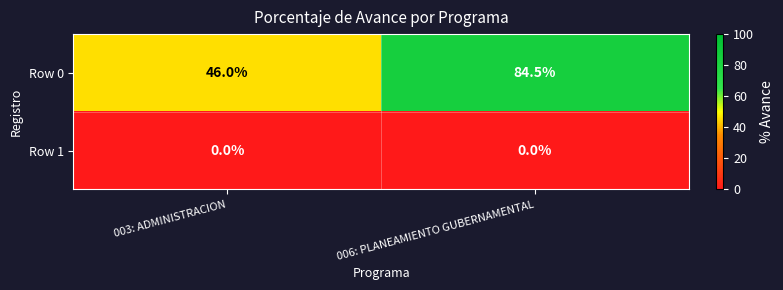

At which category is the sum across all series the highest?

006: PLANEAMIENTO GUBERNAMENTAL